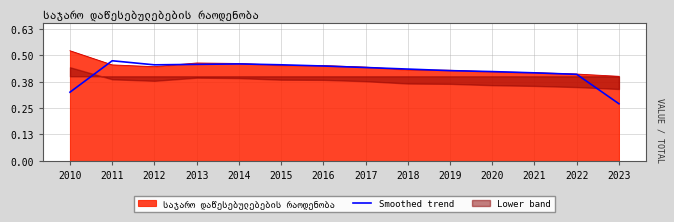

What is the greatest value displayed?

0.5